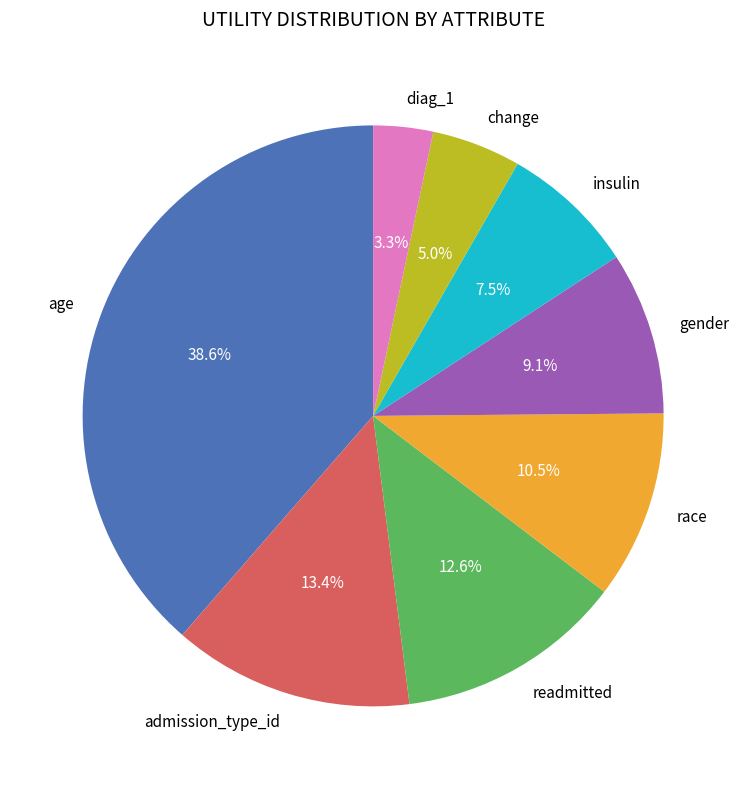

How many segments does this pie chart have?

8